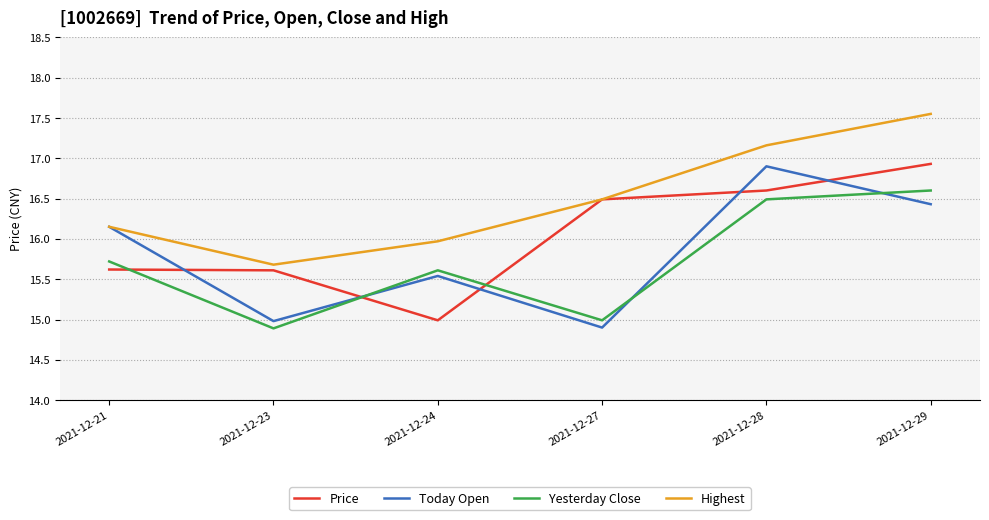

Which label corresponds to the largest value in the chart?

2021-12-29